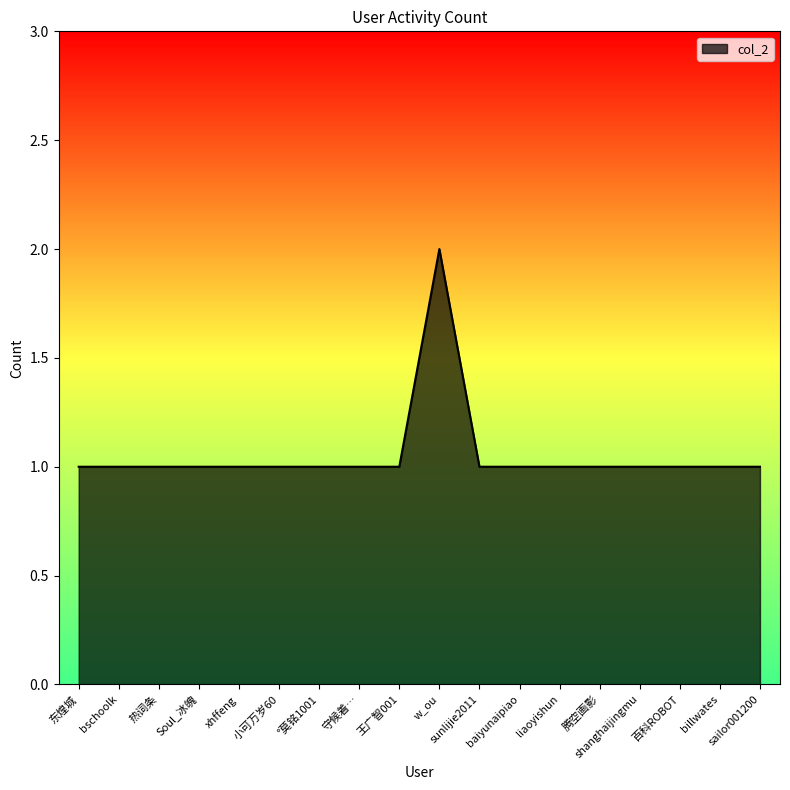

Which category has the highest value across all series?

w_ou